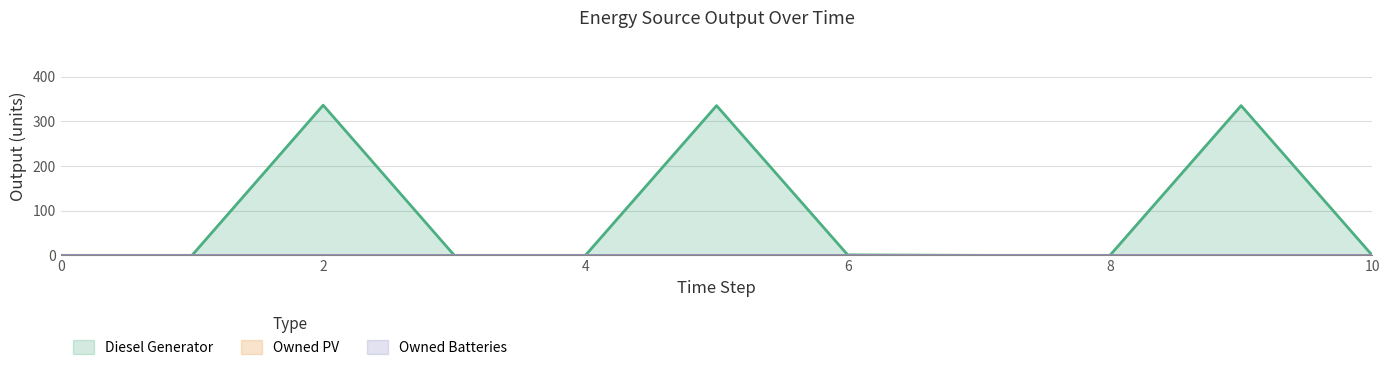

True or false: Diesel Generator has a value of 114.3 at 8.

False